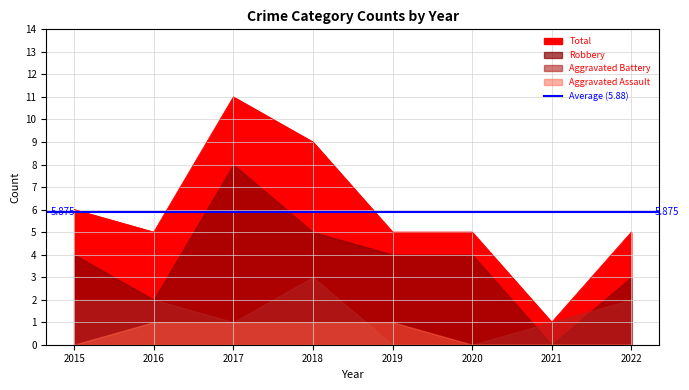

Which series changed the most between 2020 and 2021?

Total